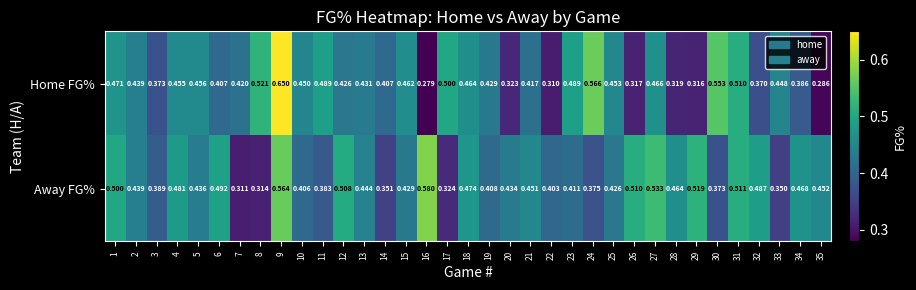

Which series changed the most between 8 and 22?

Home FG%